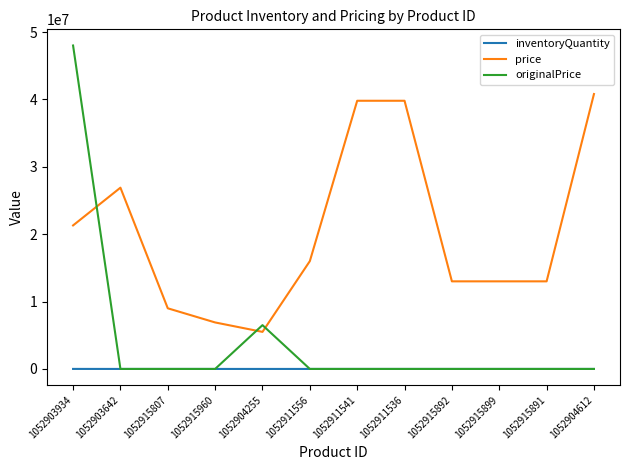

What is the sum of the inventoryQuantity values at 1052915892 and 1052915960?

216